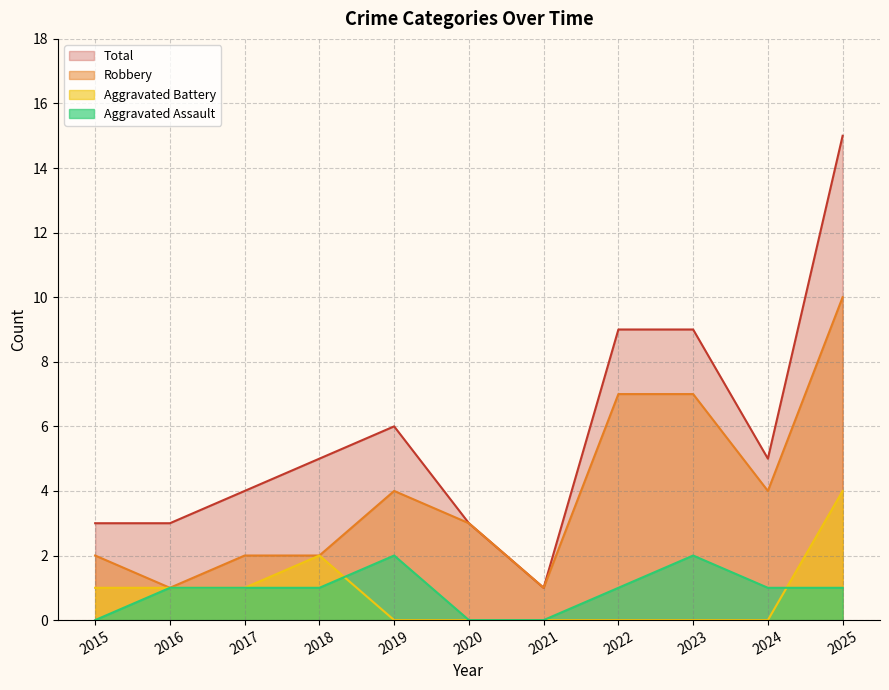

At how many categories does at least one series exceed 1?

10